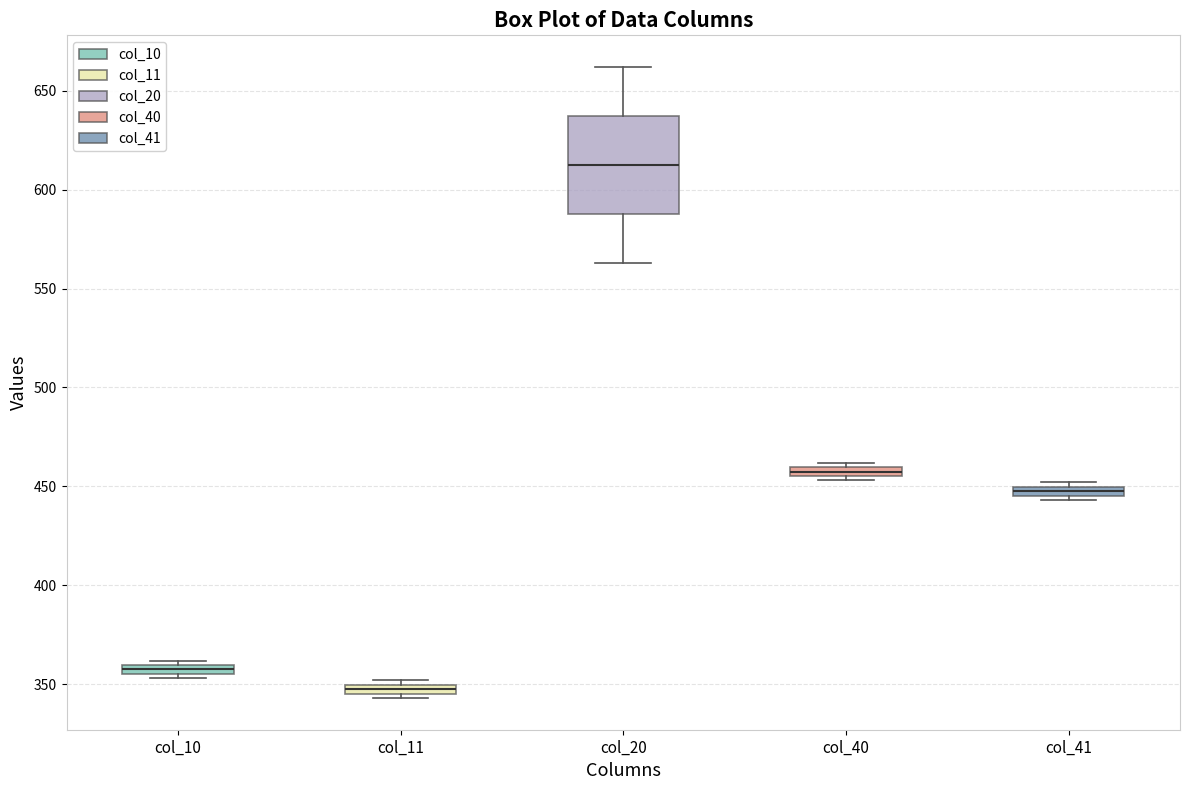

Which box's median line is the lowest?

col_11